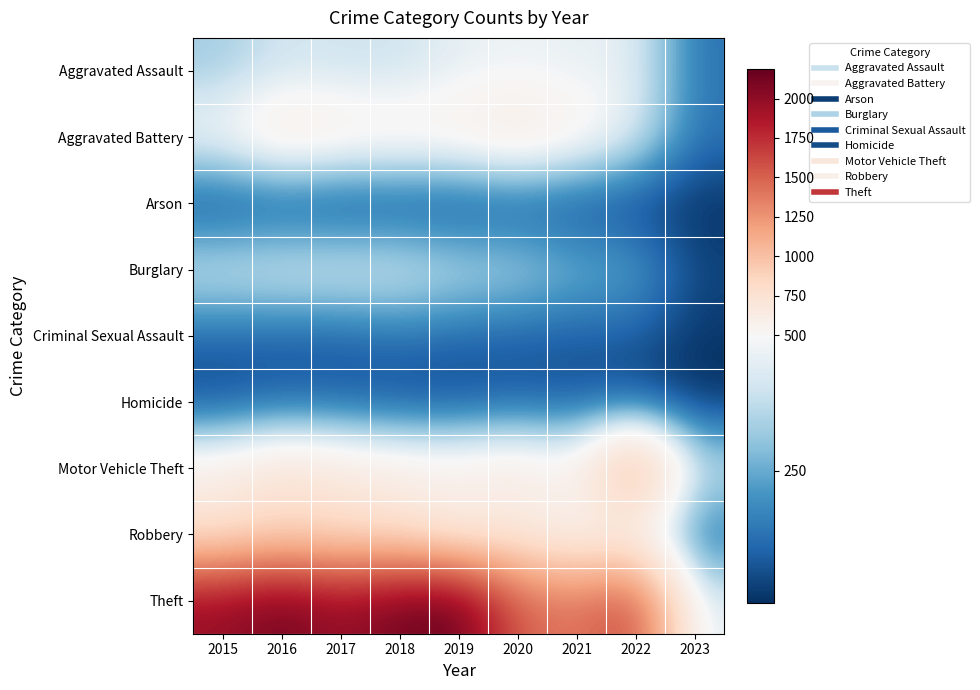

How many data points does each series have?

9